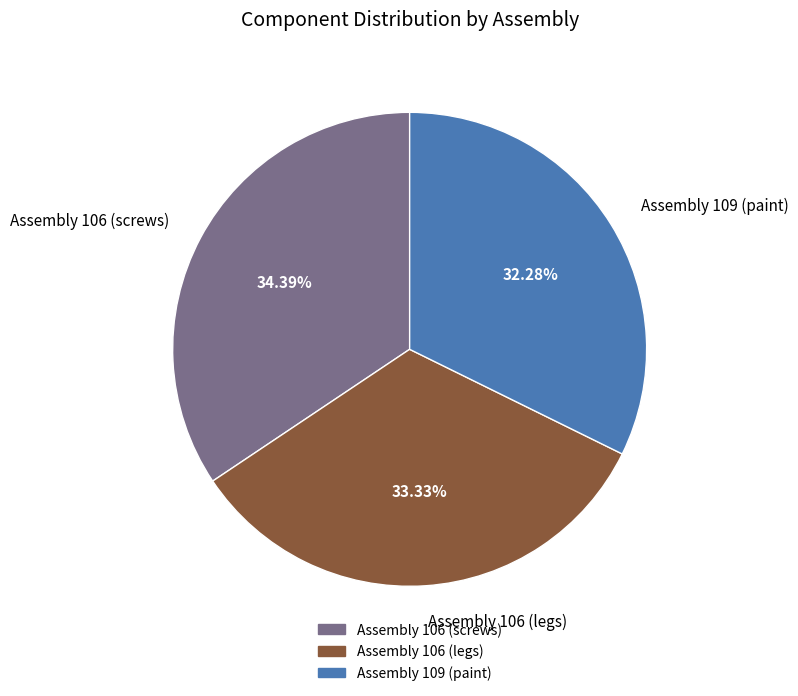

What percentage is the Assembly 106 (screws) slice, to the nearest percent?

34%